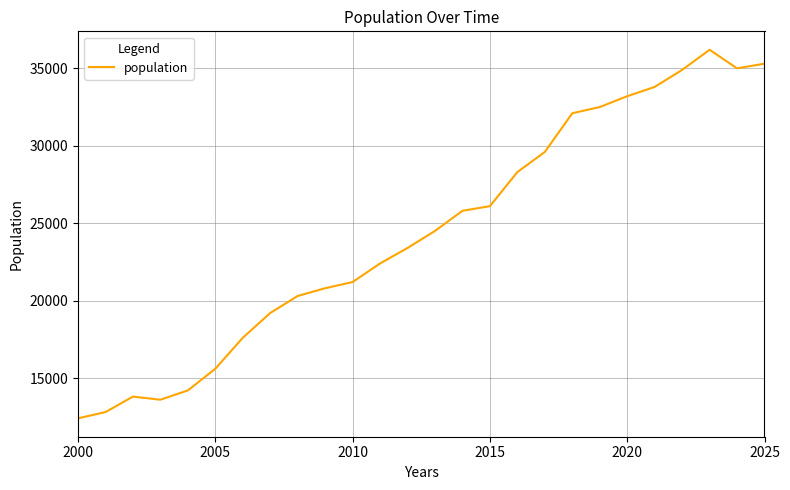

What is the difference between the maximum and minimum values?

23800